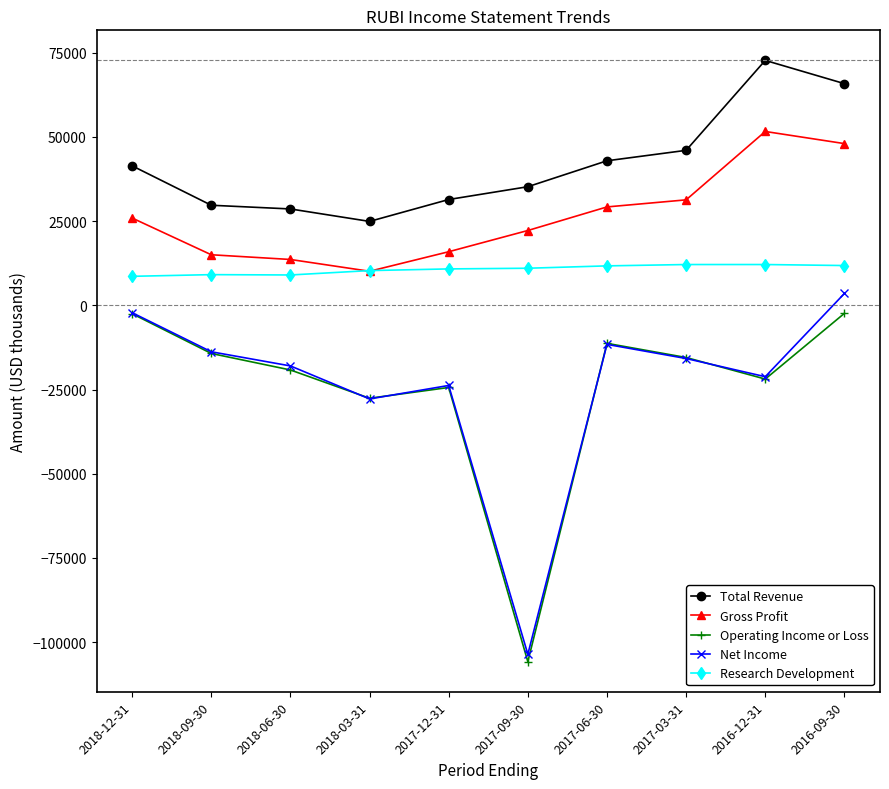

True or false: Total Revenue has more than 0 points higher than both neighbors.

True